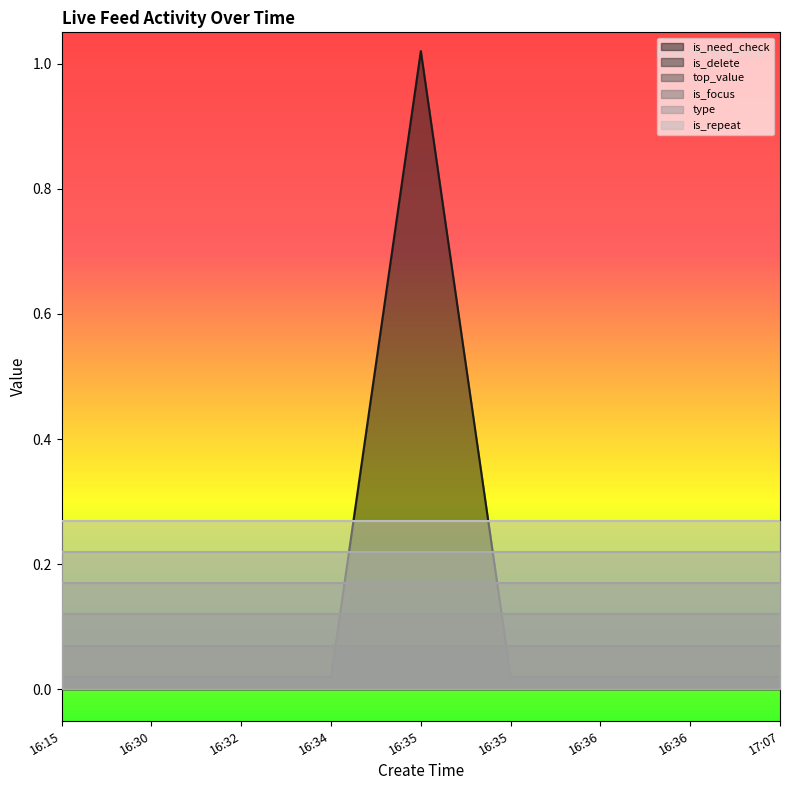

What is the sum of all is_need_check values?

1